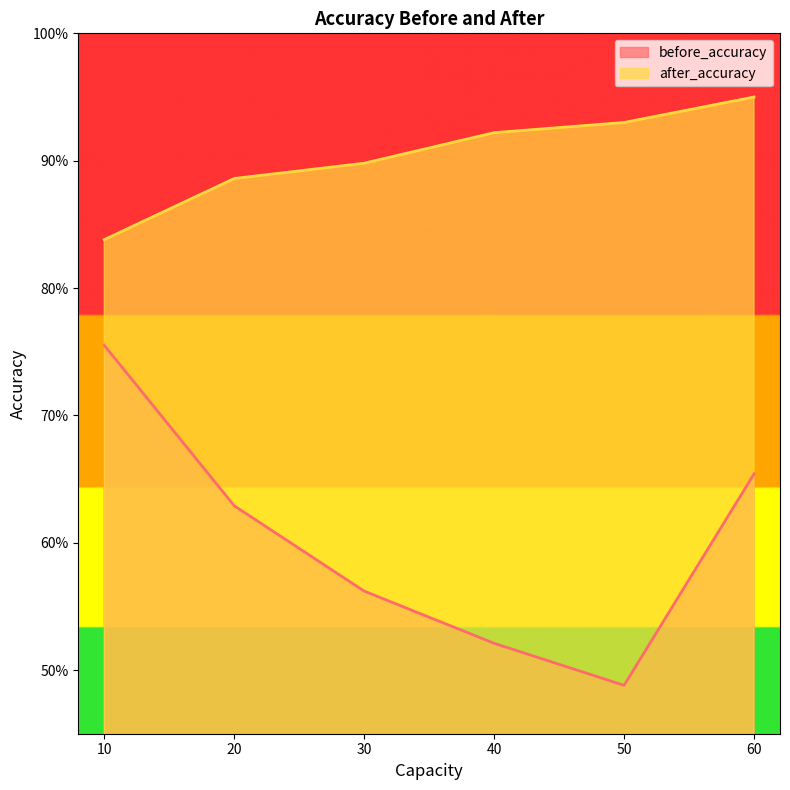

True or false: before_accuracy and after_accuracy cross at least once.

False